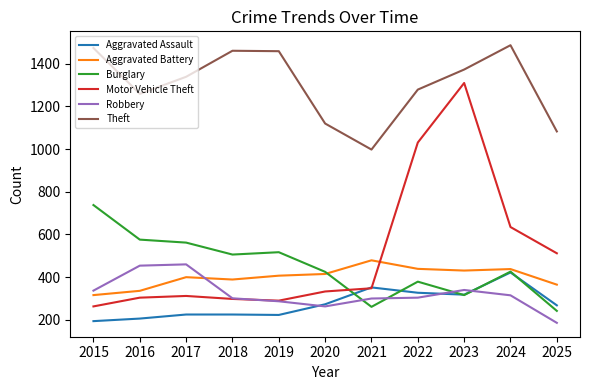

Is it true that Aggravated Assault equals 554 at 2021?

False